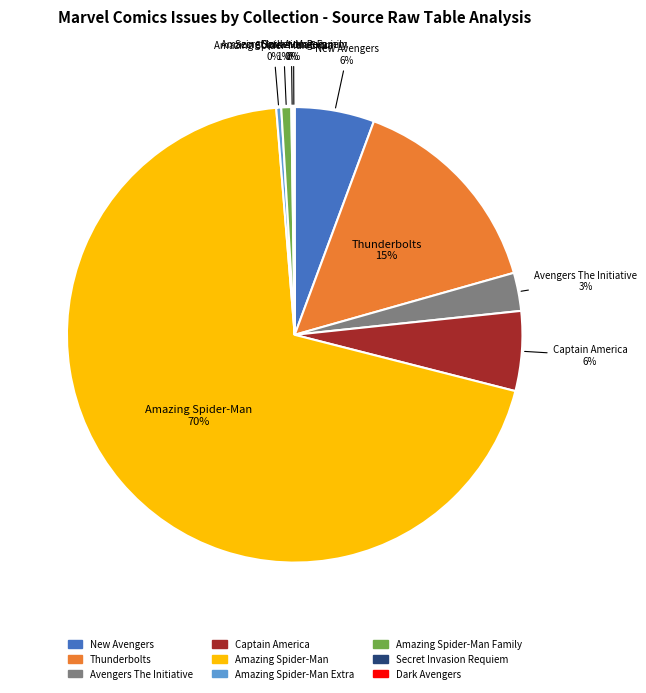

To the nearest percent, what is the average slice percentage?

11%